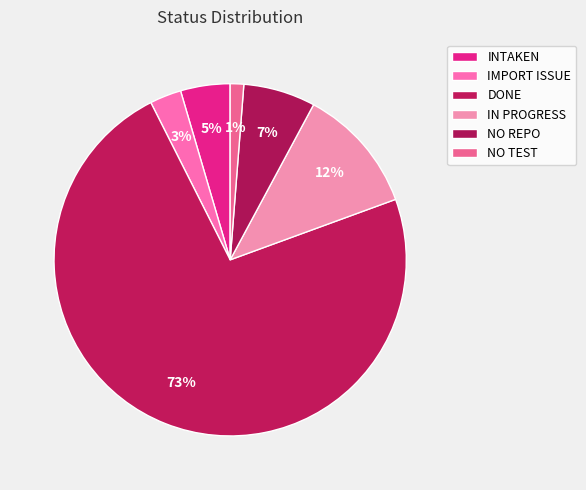

True or false: INTAKEN accounts for 11% of the total.

False